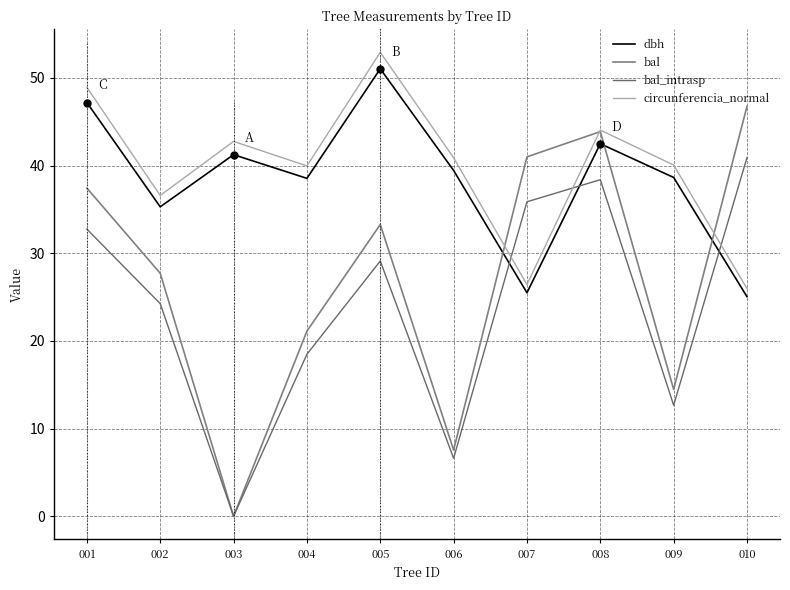

What is the spread (max minus min) of values at 002?

12.3